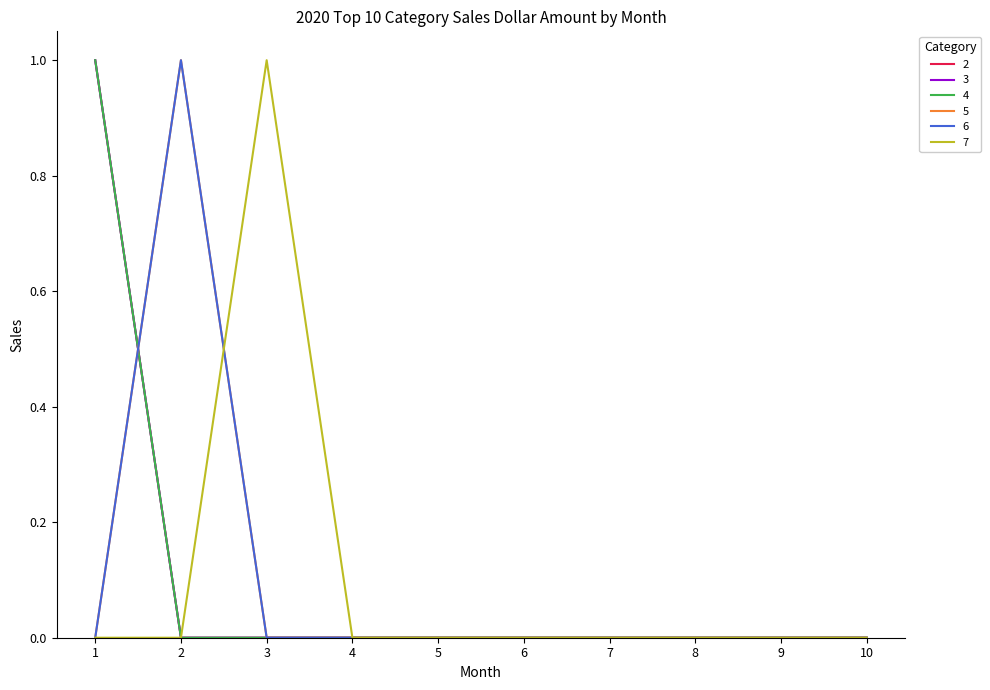

Reading left to right, what are all the values shown in this chart?

2: 1=1	2=0	3=0	4=0	5=0	6=0	7=0	8=0	9=0	10=0
3: 1=1	2=0	3=0	4=0	5=0	6=0	7=0	8=0	9=0	10=0
4: 1=1	2=0	3=0	4=0	5=0	6=0	7=0	8=0	9=0	10=0
5: 1=0	2=1	3=0	4=0	5=0	6=0	7=0	8=0	9=0	10=0
6: 1=0	2=1	3=0	4=0	5=0	6=0	7=0	8=0	9=0	10=0
7: 1=0	2=0	3=1	4=0	5=0	6=0	7=0	8=0	9=0	10=0